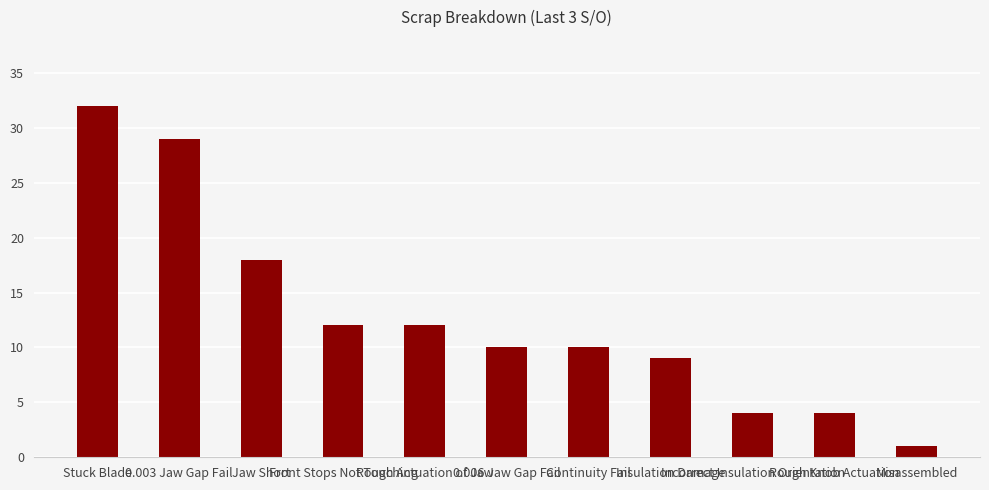

Reading left to right, extract all data points from this chart.

32	29	18	12	12	10	10	9	4	4	1